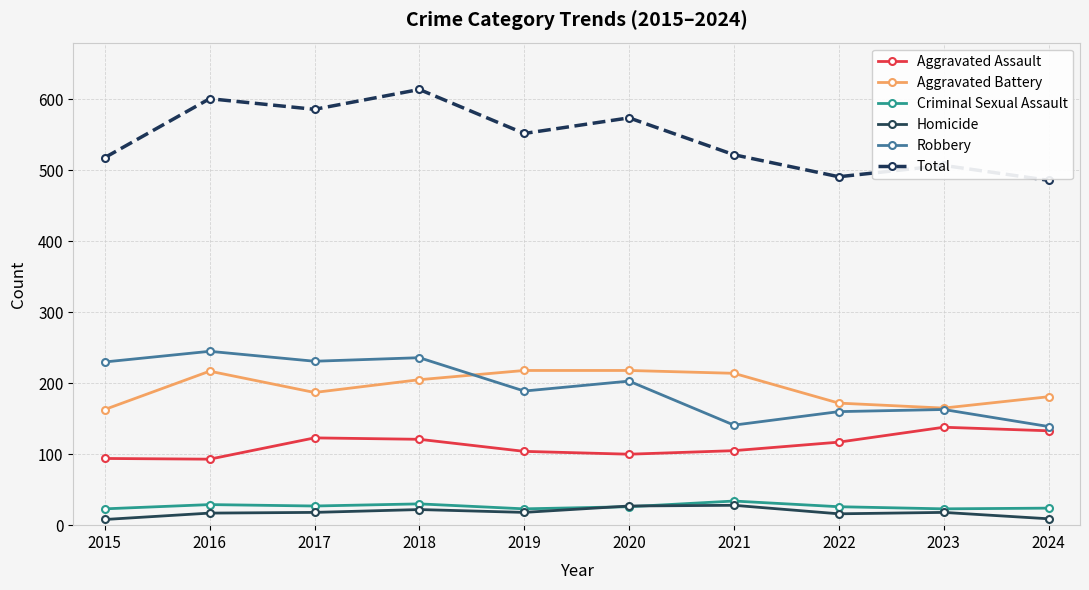

What is the sum of the Aggravated Assault values at 2019 and 2020?

204